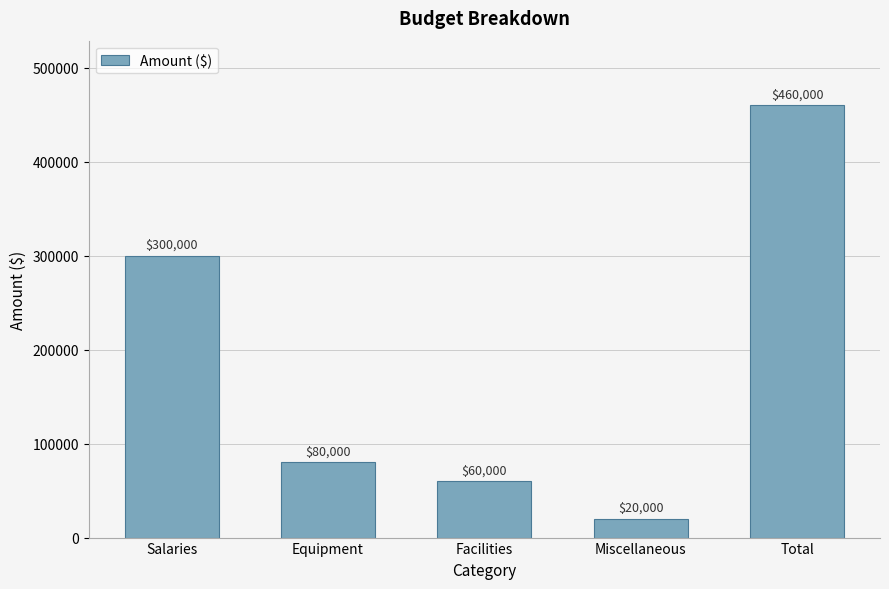

What is the change in value from Salaries to Miscellaneous?

-280000